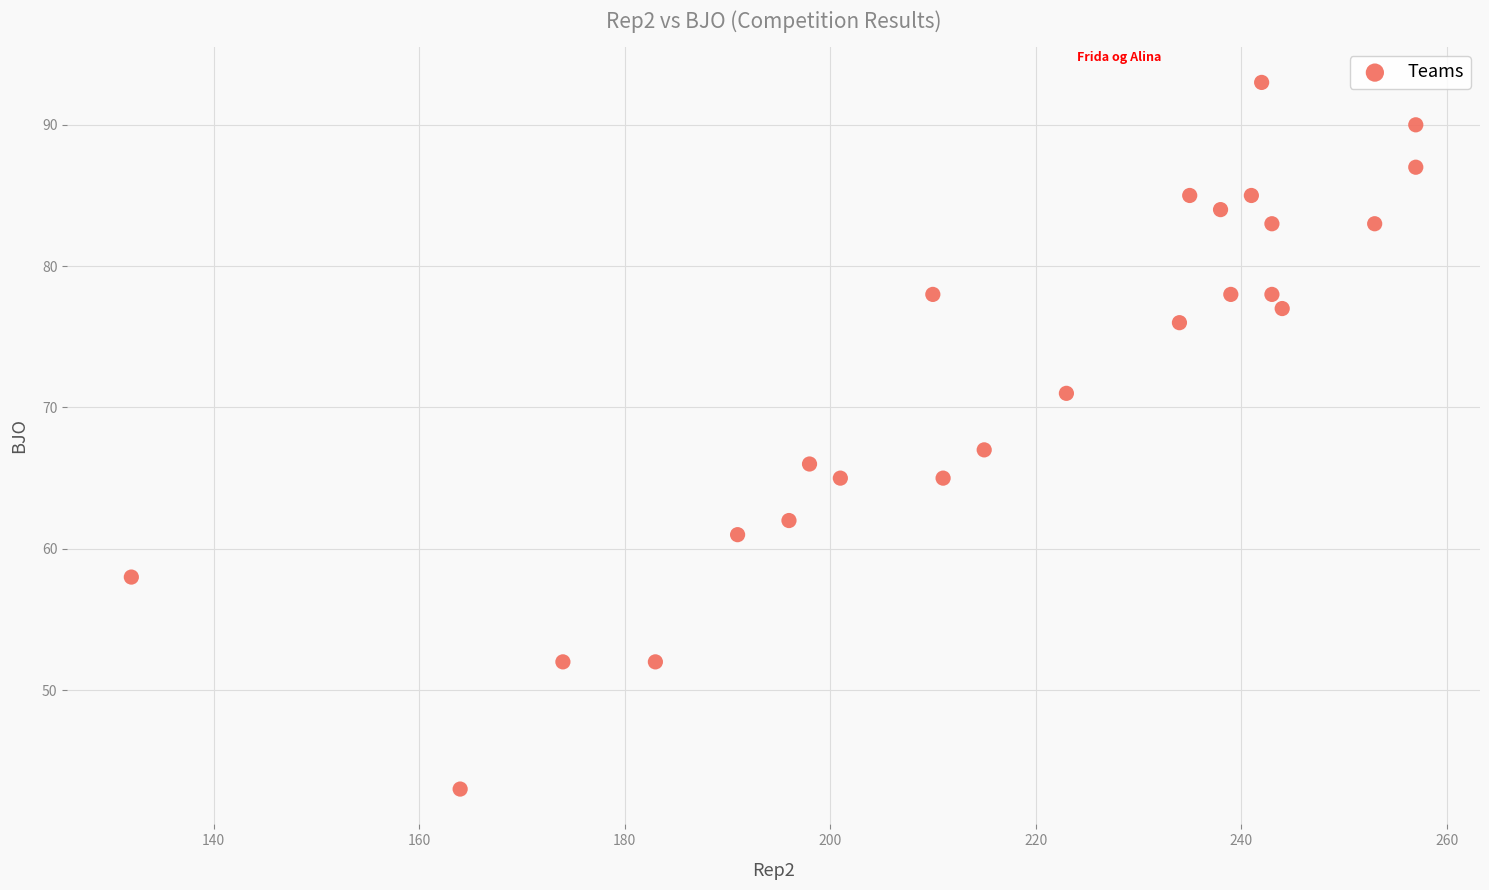

What is the range of Y values (max minus min)?

50